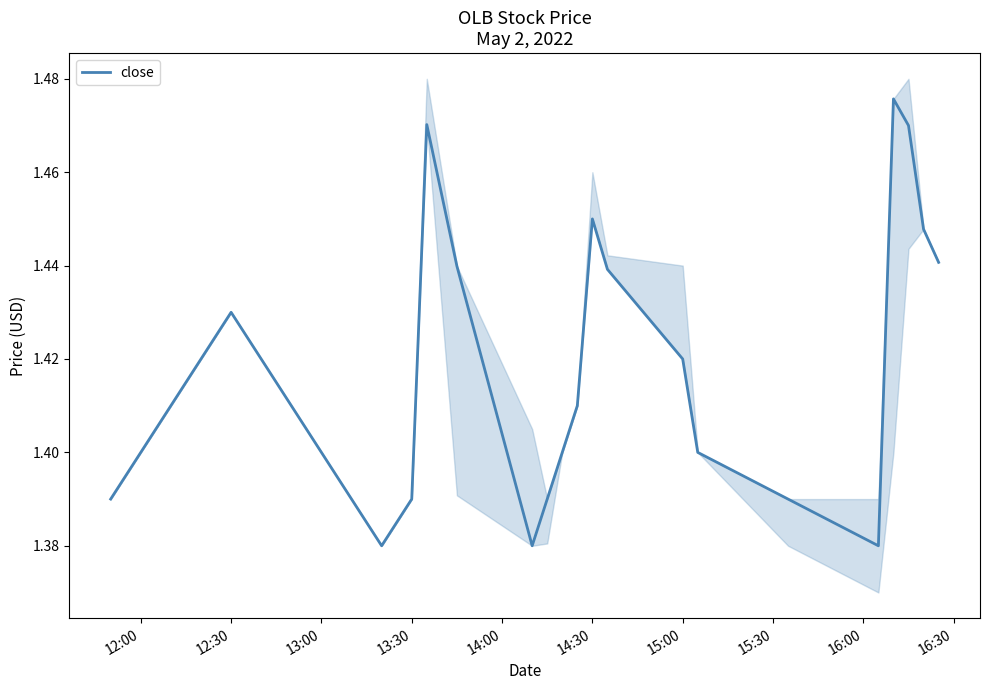

The close series shows 0.9 at 14:30. True or false?

False